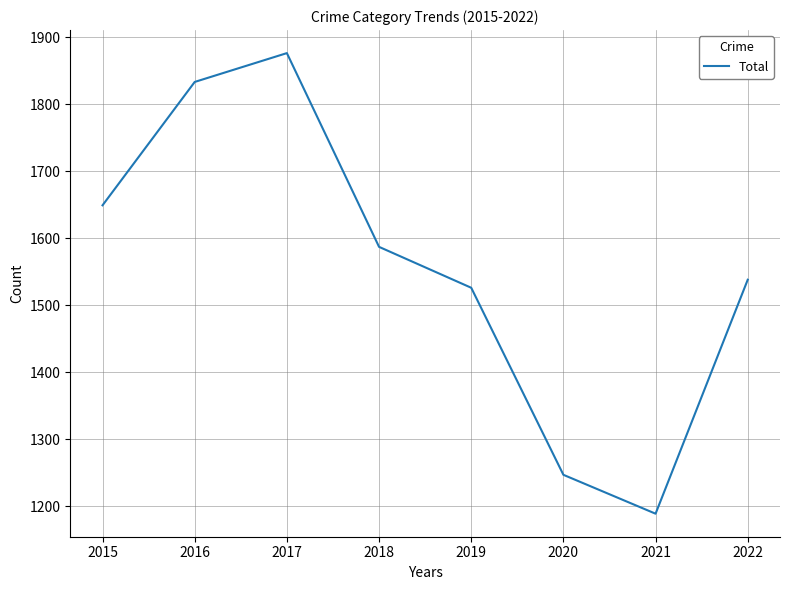

Read the value at 2016.

1833